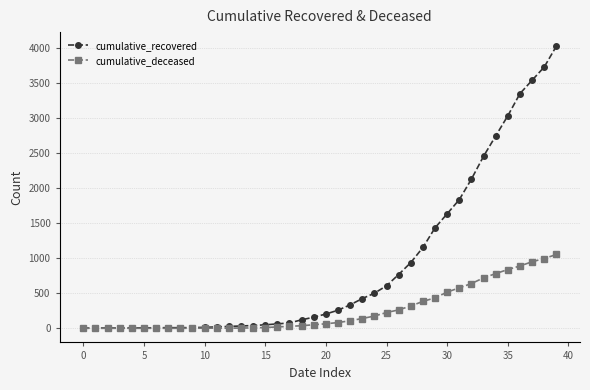

What is the highest value of the cumulative_deceased series?

1054